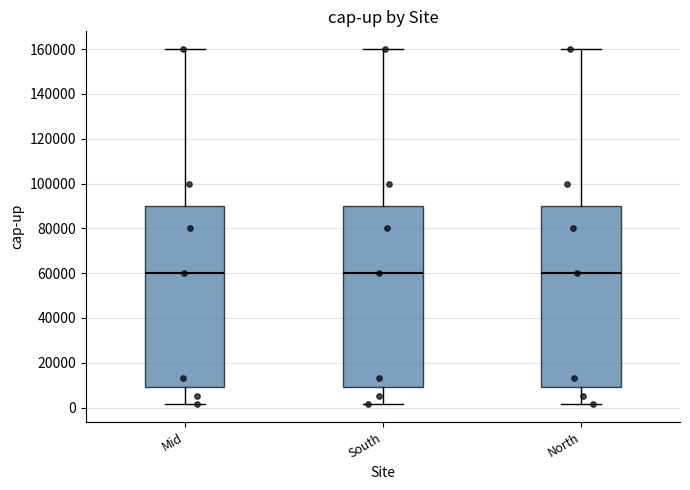

Where does the median line of the box for North sit on the y-axis? The values are not printed on the chart, so give them approximately, as read against the axis.

60000